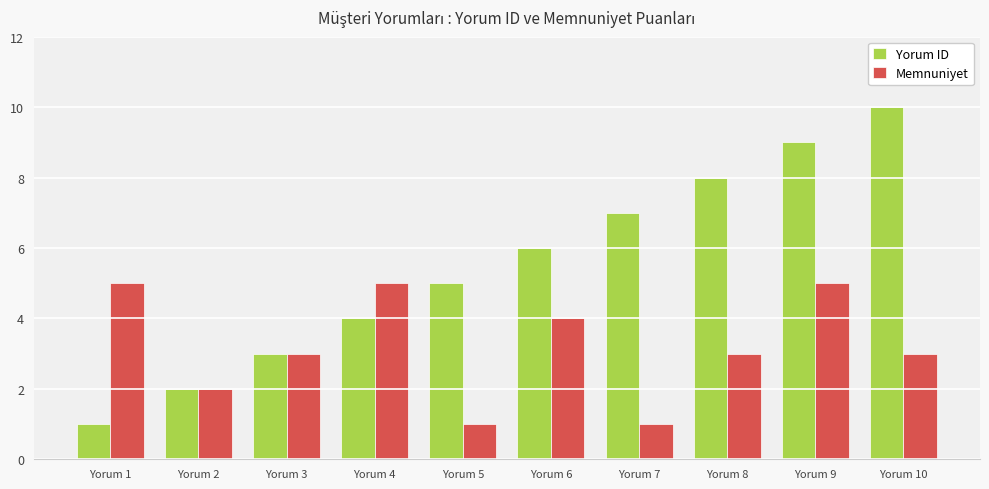

Rank the series at Yorum 10 from lowest to highest value.

Memnuniyet, Yorum ID